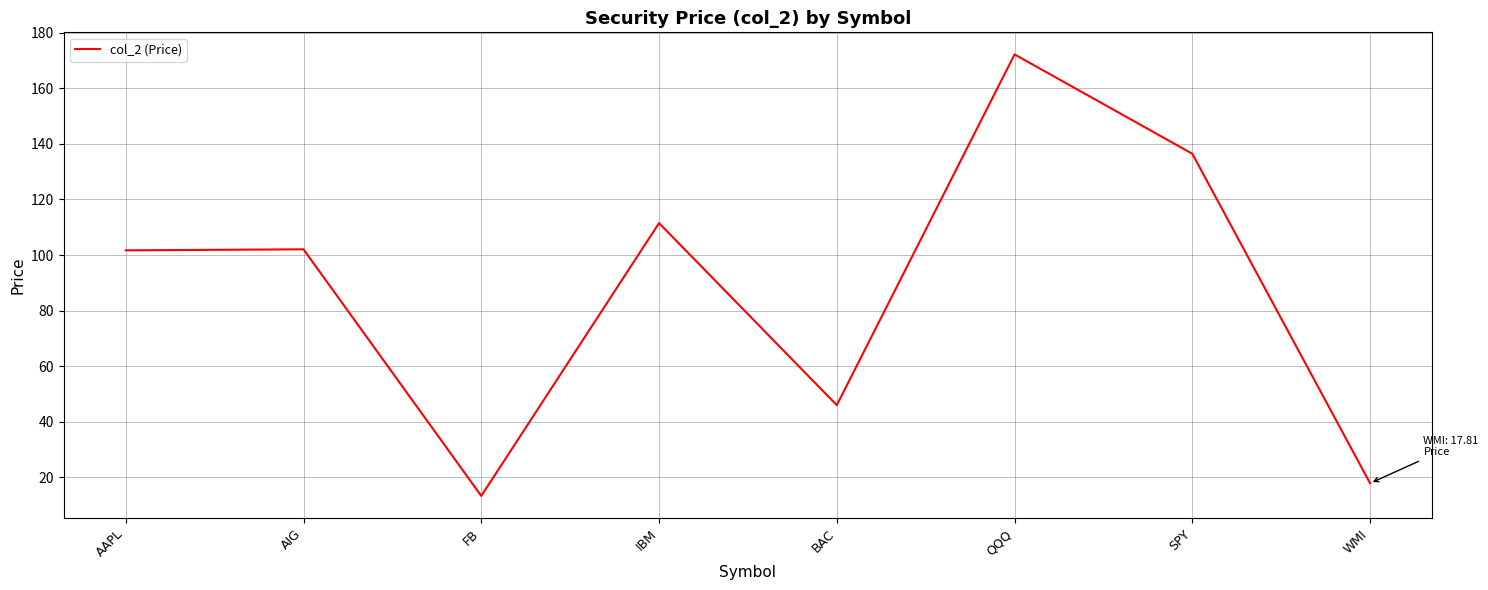

What is the ratio of the value at AIG to the value at BAC?

2.2